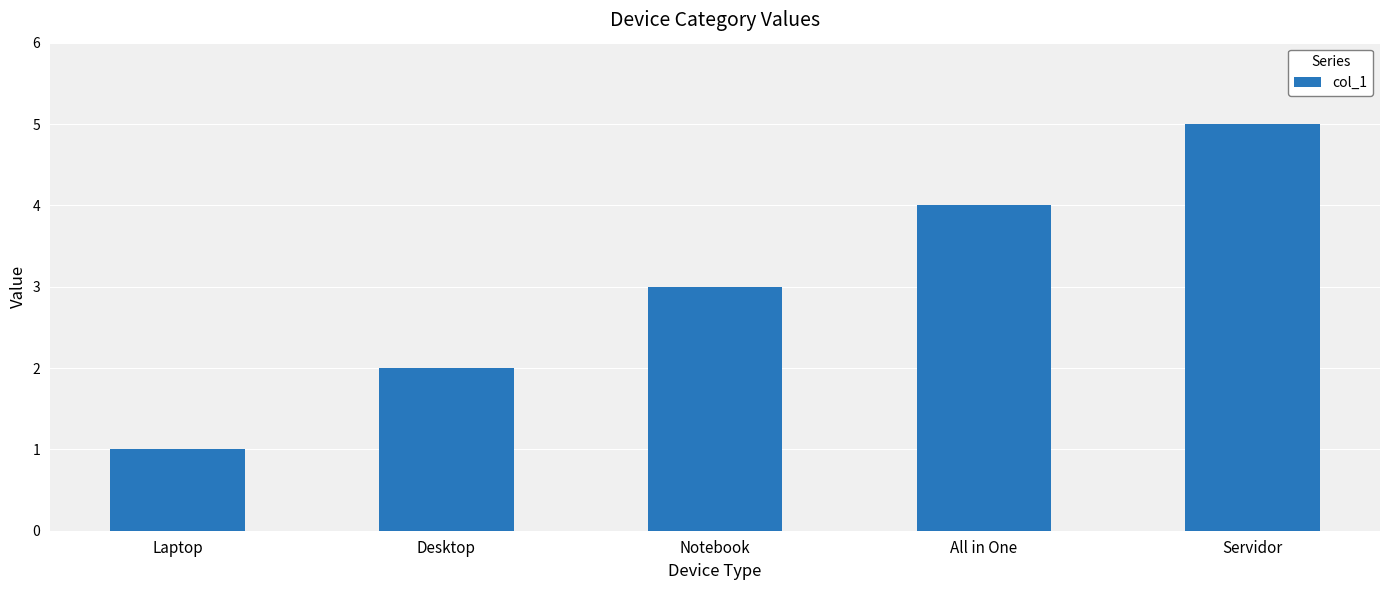

Reading left to right, extract all data points from this chart.

1	2	3	4	5